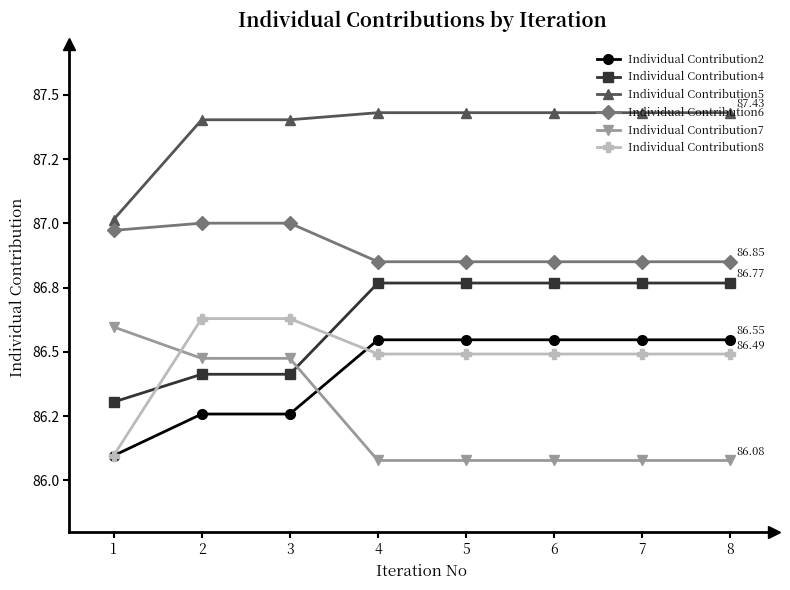

Reading left to right, transcribe all the data shown in this chart.

Individual Contribution2: 86.1	86.3	86.3	86.5	86.5	86.5	86.5	86.5
Individual Contribution4: 86.3	86.4	86.4	86.8	86.8	86.8	86.8	86.8
Individual Contribution5: 87.0	87.4	87.4	87.4	87.4	87.4	87.4	87.4
Individual Contribution6: 87.0	87.0	87.0	86.9	86.9	86.9	86.9	86.9
Individual Contribution7: 86.6	86.5	86.5	86.1	86.1	86.1	86.1	86.1
Individual Contribution8: 86.1	86.6	86.6	86.5	86.5	86.5	86.5	86.5